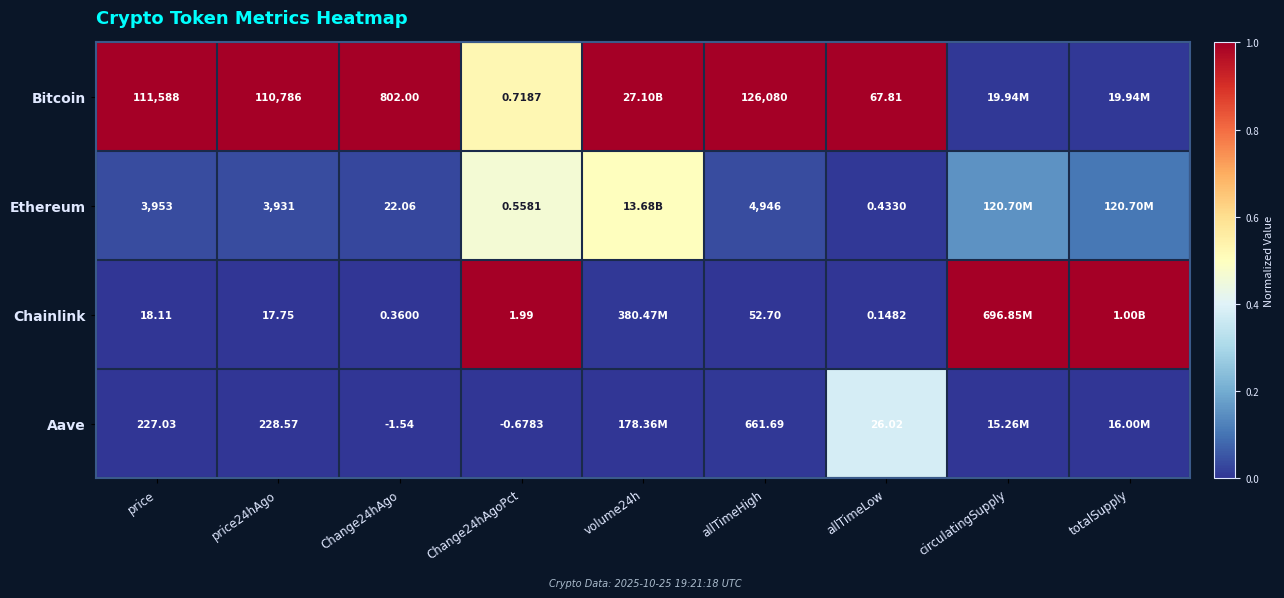

At Change24hAgoPct, list the series in order from smallest to largest.

Aave, Ethereum, Bitcoin, Chainlink